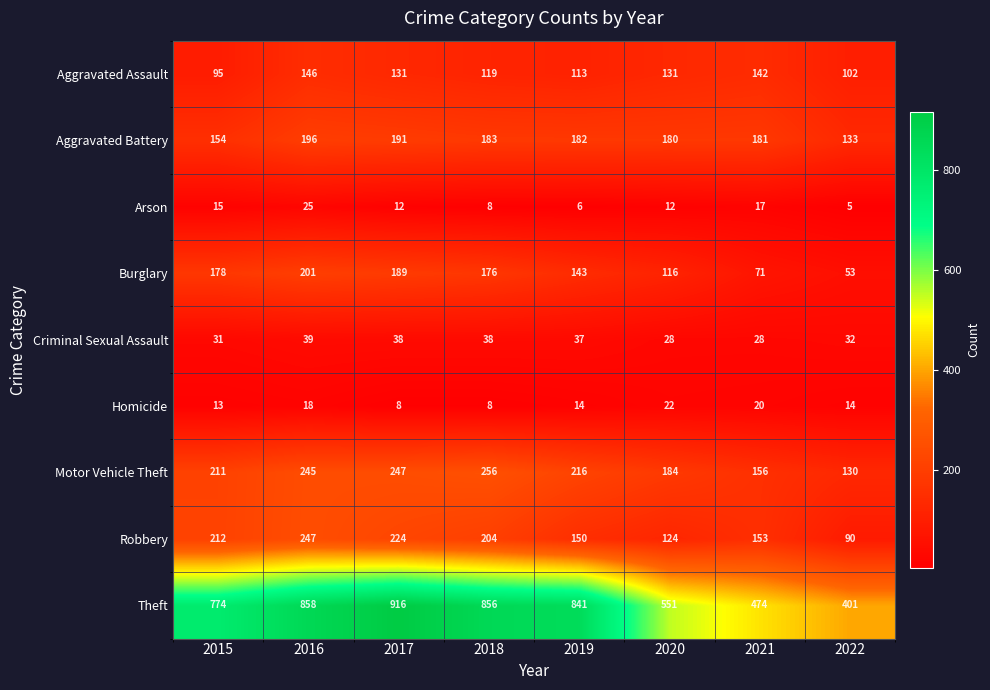

Which series has the largest range (max minus min)?

Theft